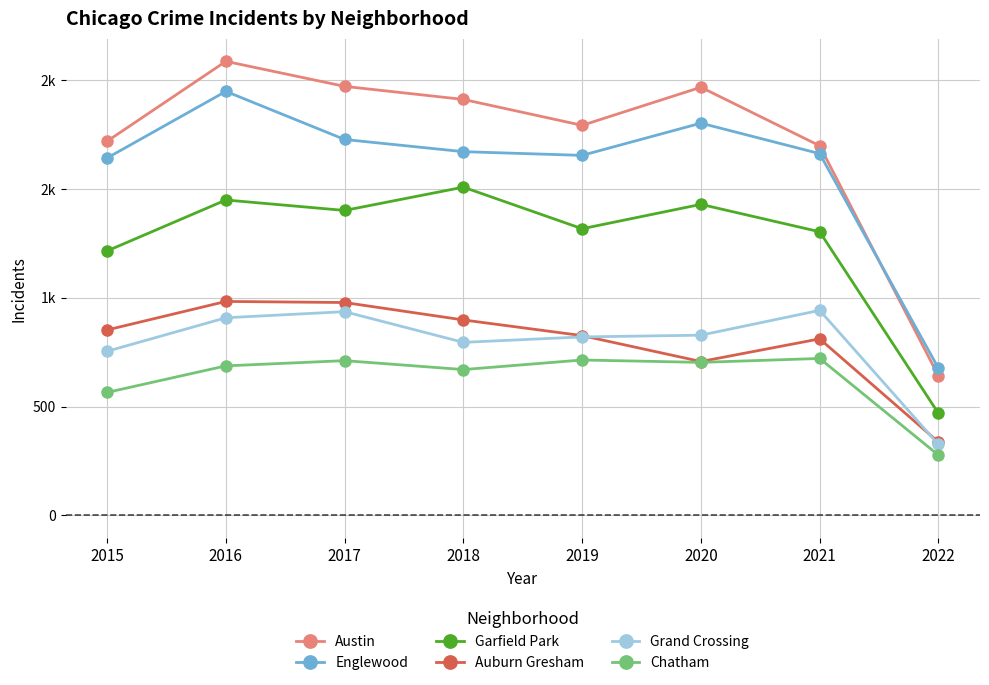

Reading right to left, extract all data points from this chart.

Austin: 2022=641	2021=1698	2020=1967	2019=1792	2018=1911	2017=1971	2016=2086	2015=1719
Englewood: 2022=676	2021=1662	2020=1802	2019=1654	2018=1671	2017=1727	2016=1948	2015=1642
Garfield Park: 2022=469	2021=1303	2020=1429	2019=1317	2018=1508	2017=1401	2016=1449	2015=1215
Auburn Gresham: 2022=337	2021=811	2020=707	2019=826	2018=898	2017=978	2016=983	2015=852
Grand Crossing: 2022=326	2021=942	2020=828	2019=820	2018=795	2017=936	2016=908	2015=754
Chatham: 2022=277	2021=721	2020=703	2019=714	2018=670	2017=711	2016=687	2015=565